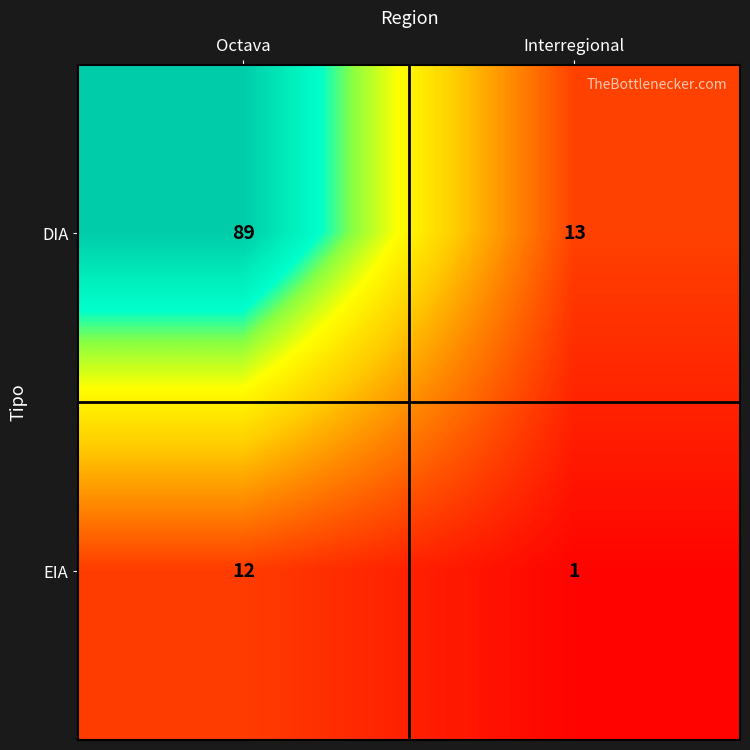

At Octava, list the series in order from smallest to largest.

EIA, DIA